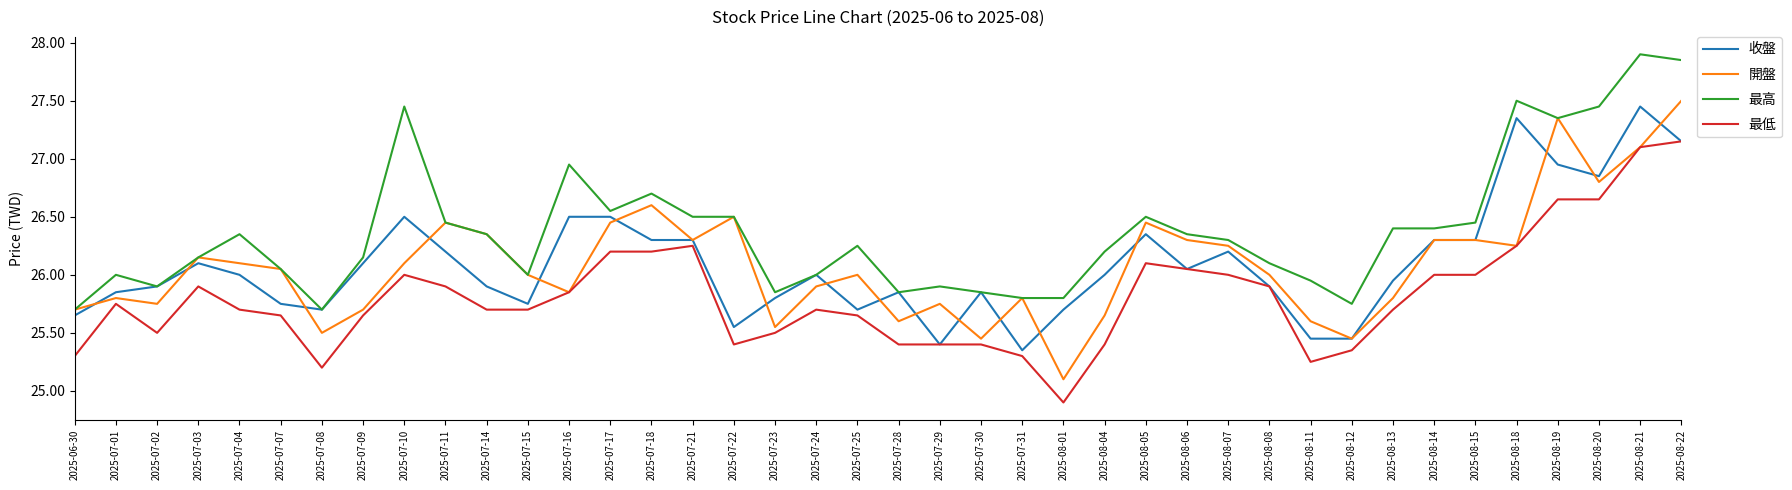

Where does the 收盤 series first go above 26?

2025-07-03